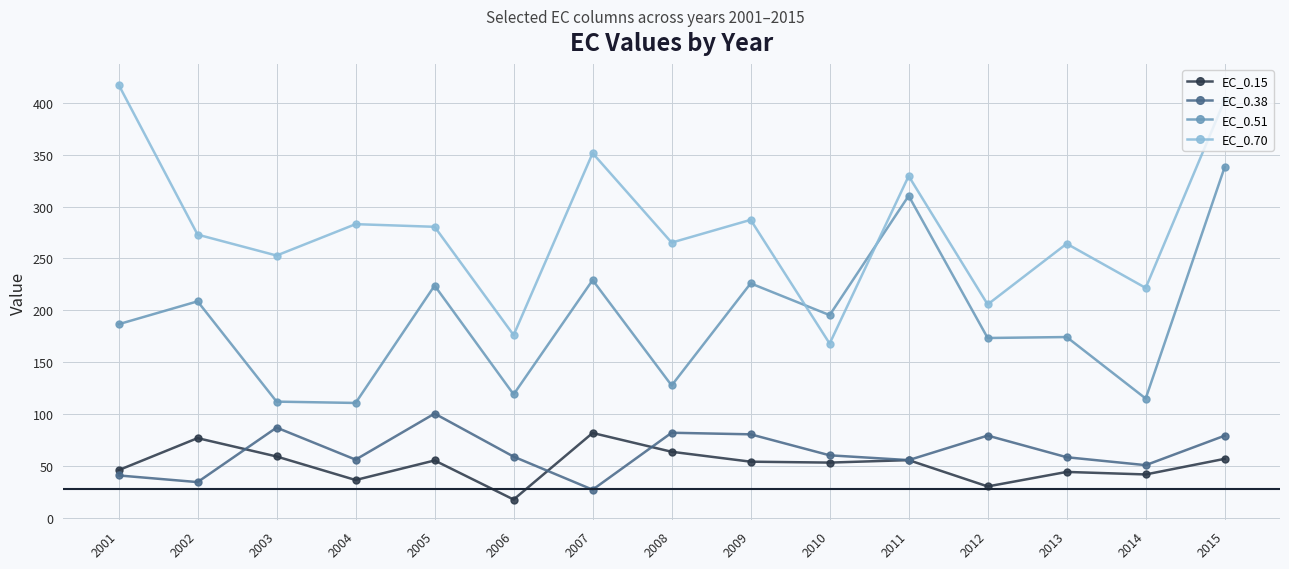

What is the difference between the maximum and minimum values in the EC_0.70 series?

249.8